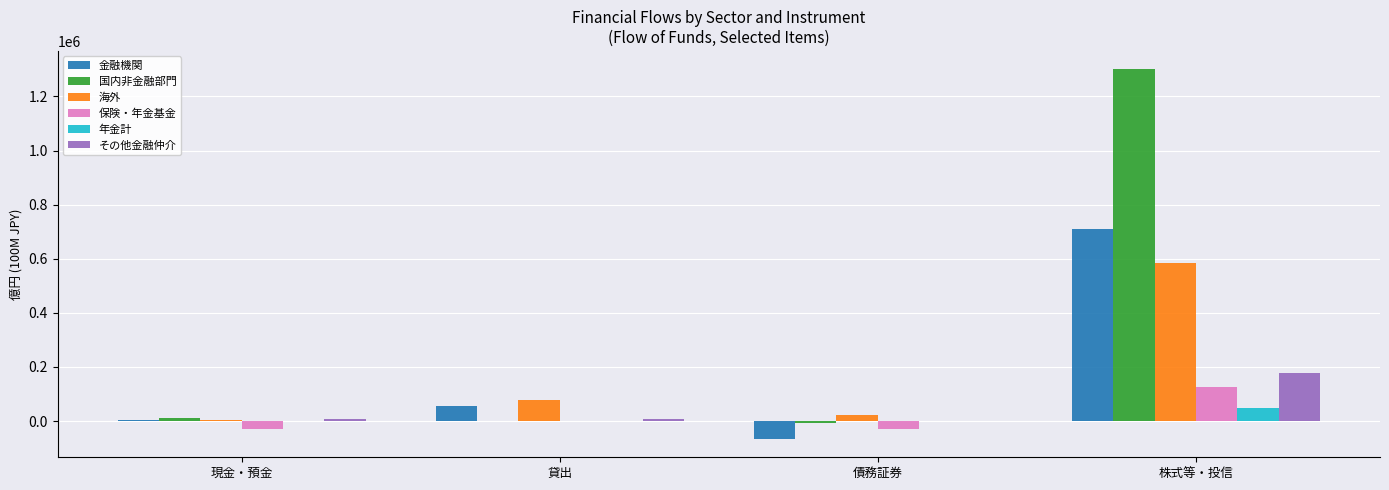

Which series has the widest spread of values?

国内非金融部門